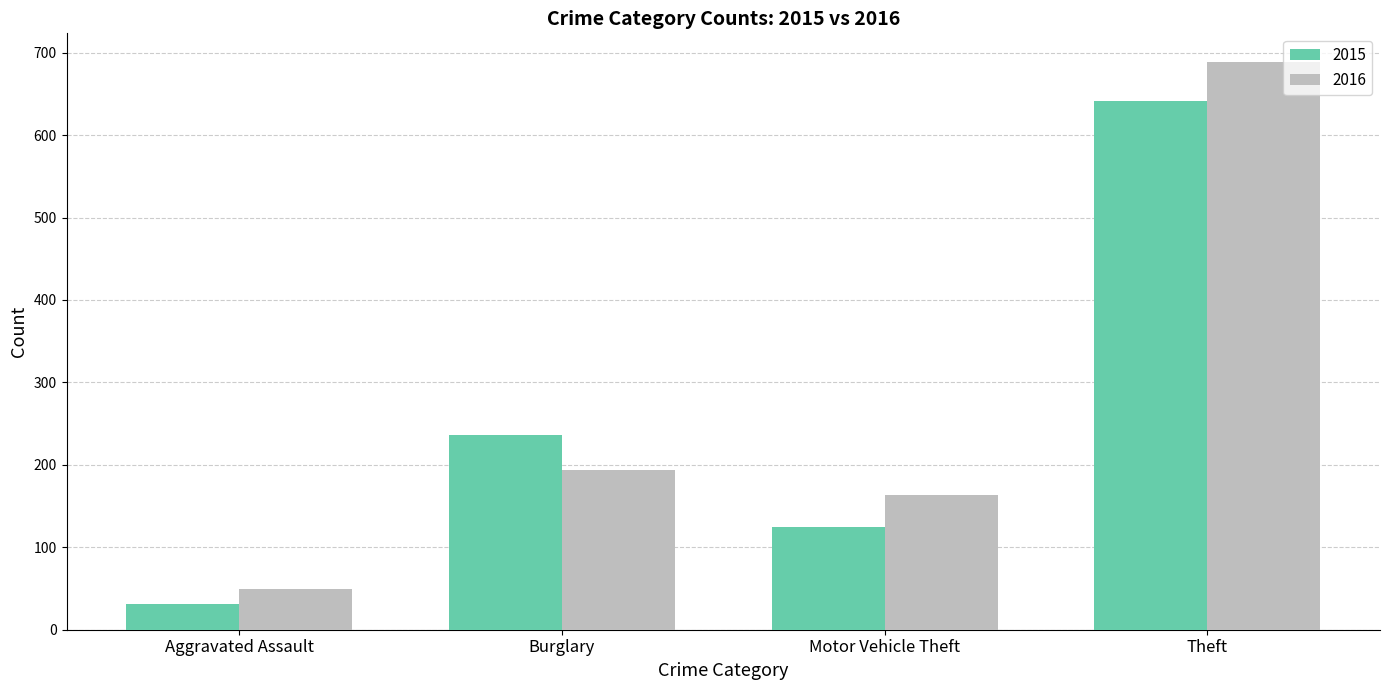

What is the spread (max minus min) of values at Theft?

48